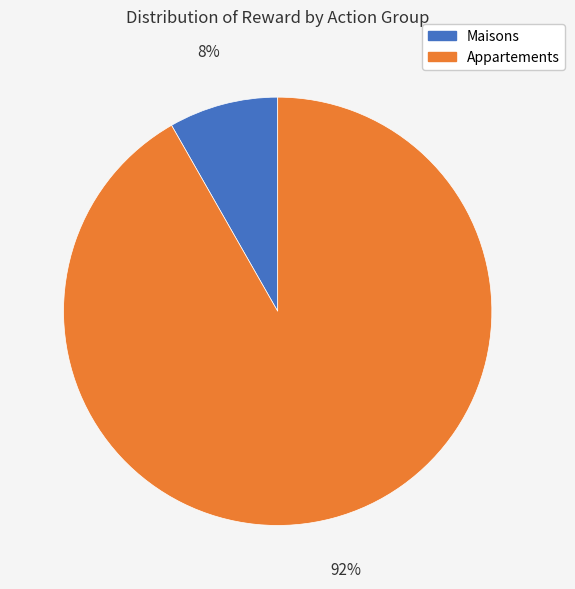

Between Maisons and Appartements, which is larger?

Appartements